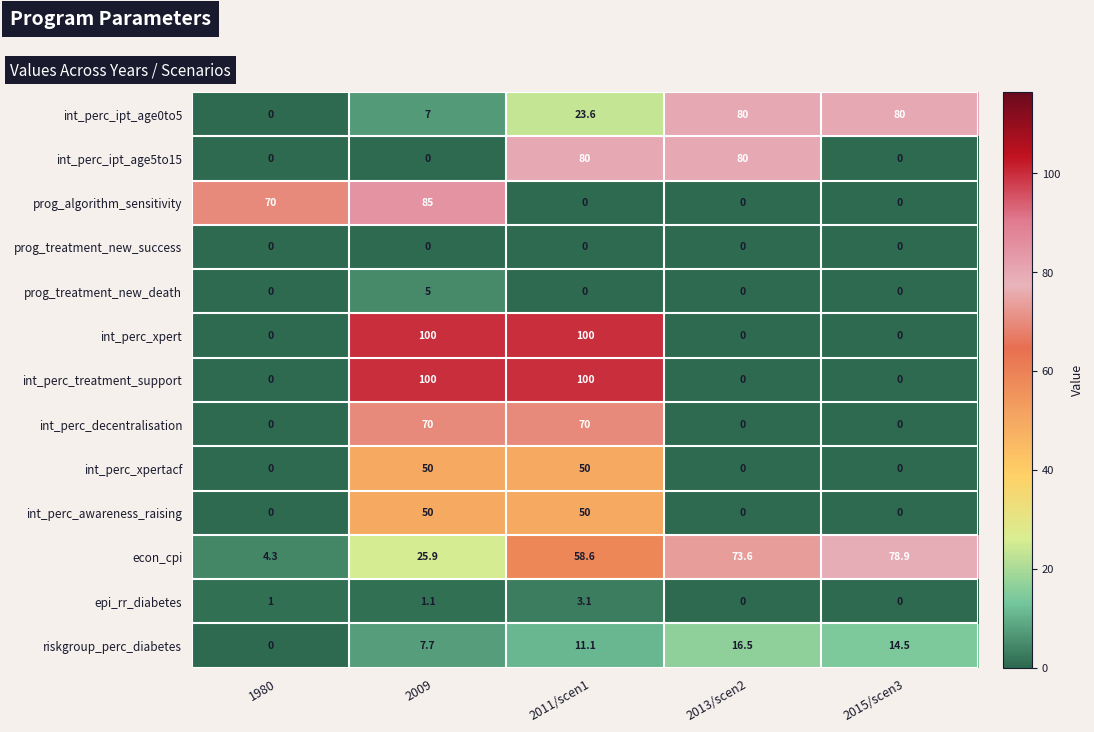

Is it true that prog_algorithm_sensitivity equals 70.0 at 1980?

True